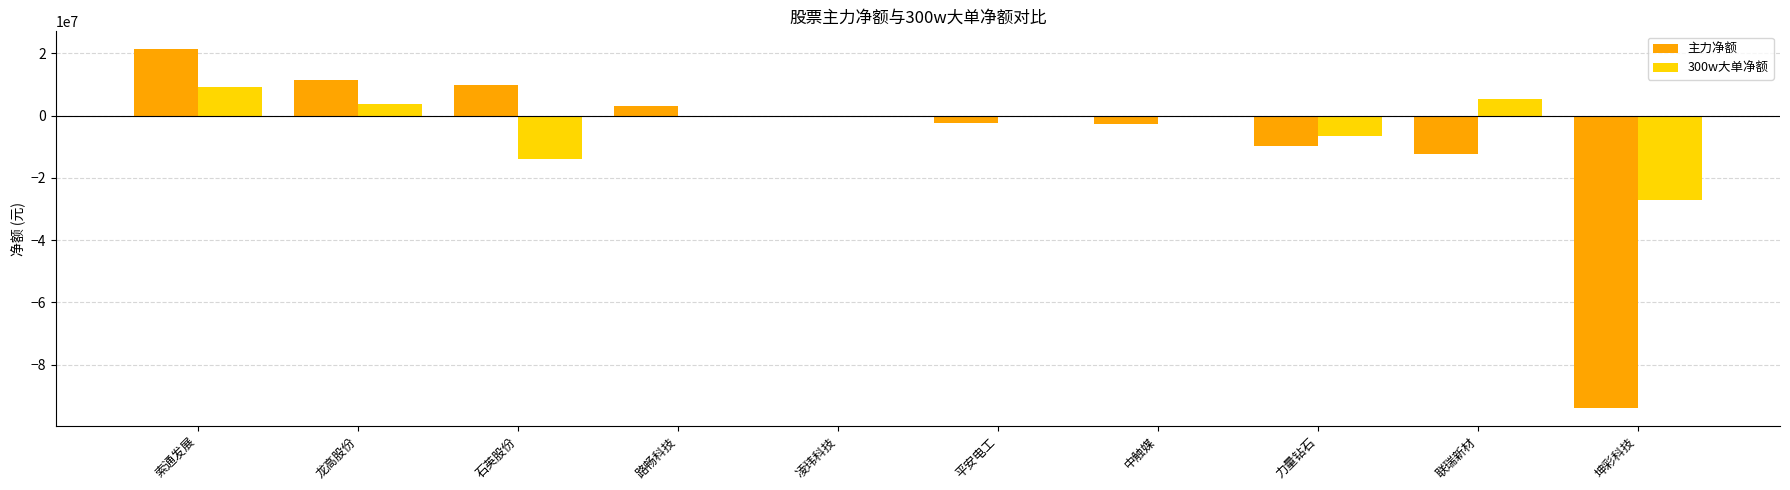

Is the value of 主力净额 at 中触媒 greater than the value of 300w大单净额 at 联瑞新材?

No